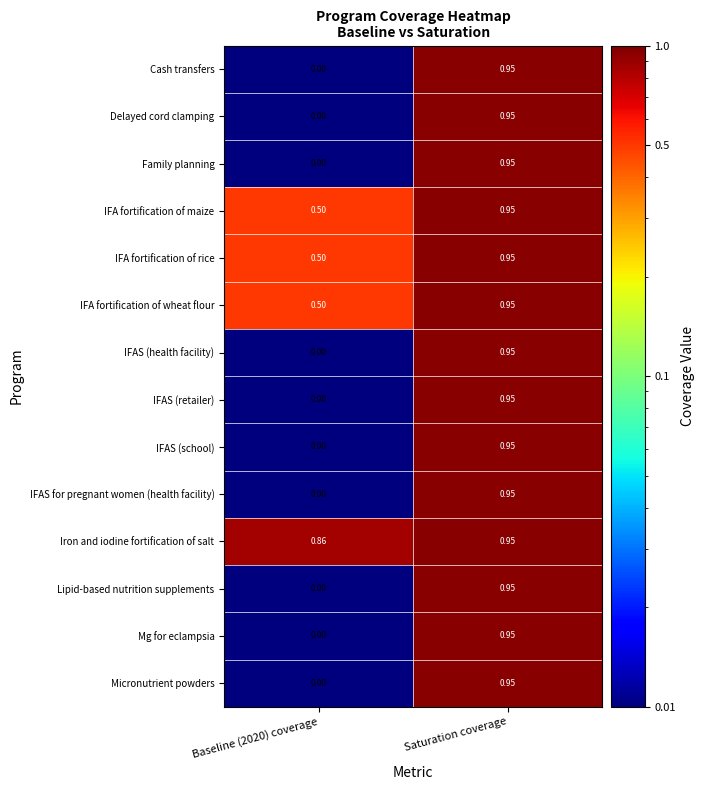

Which series has the largest total across all categories?

Iron and iodine fortification of salt